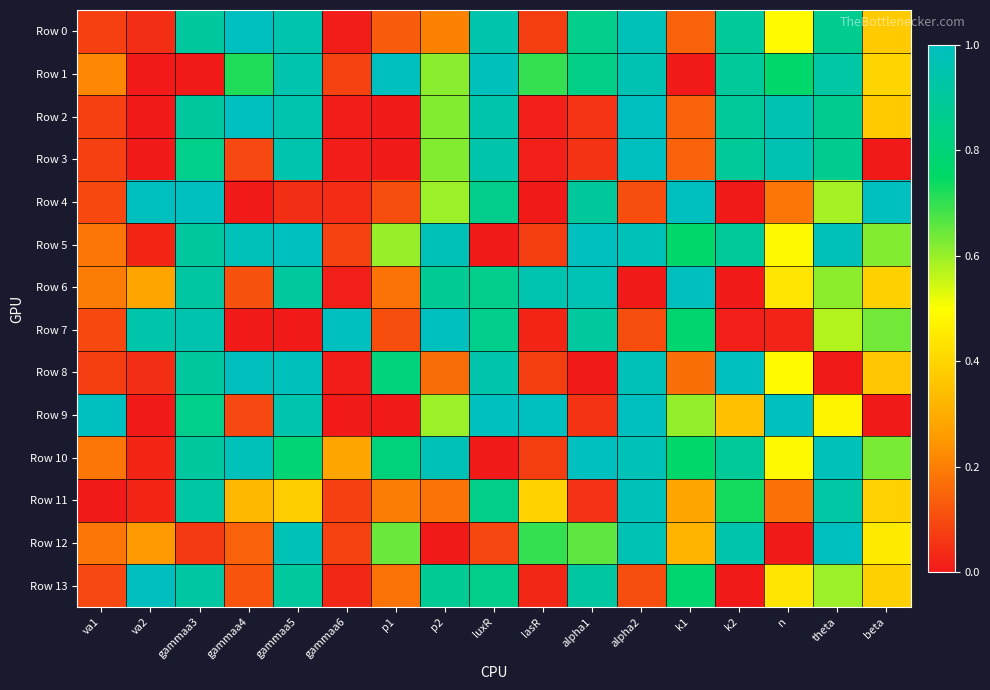

Which series has the largest total across all categories?

Row 10